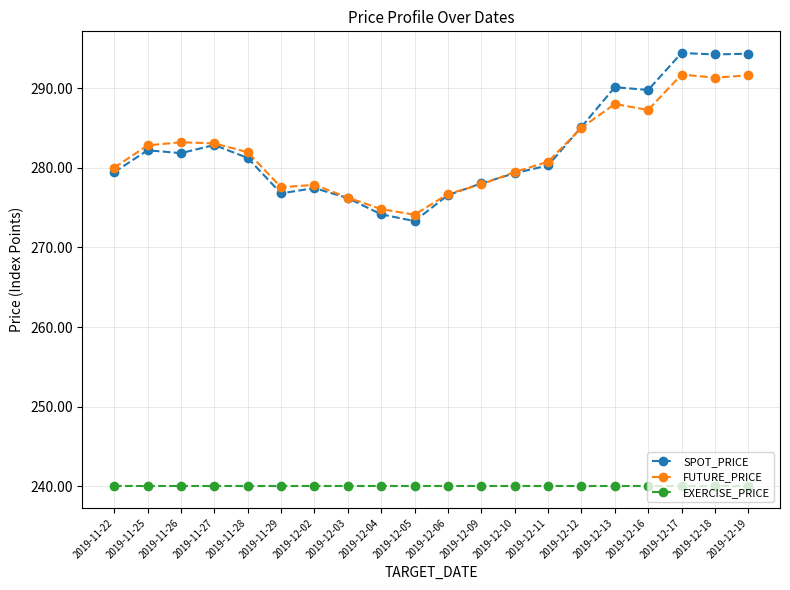

List the series in order of their peak value, lowest first.

EXERCISE_PRICE, FUTURE_PRICE, SPOT_PRICE